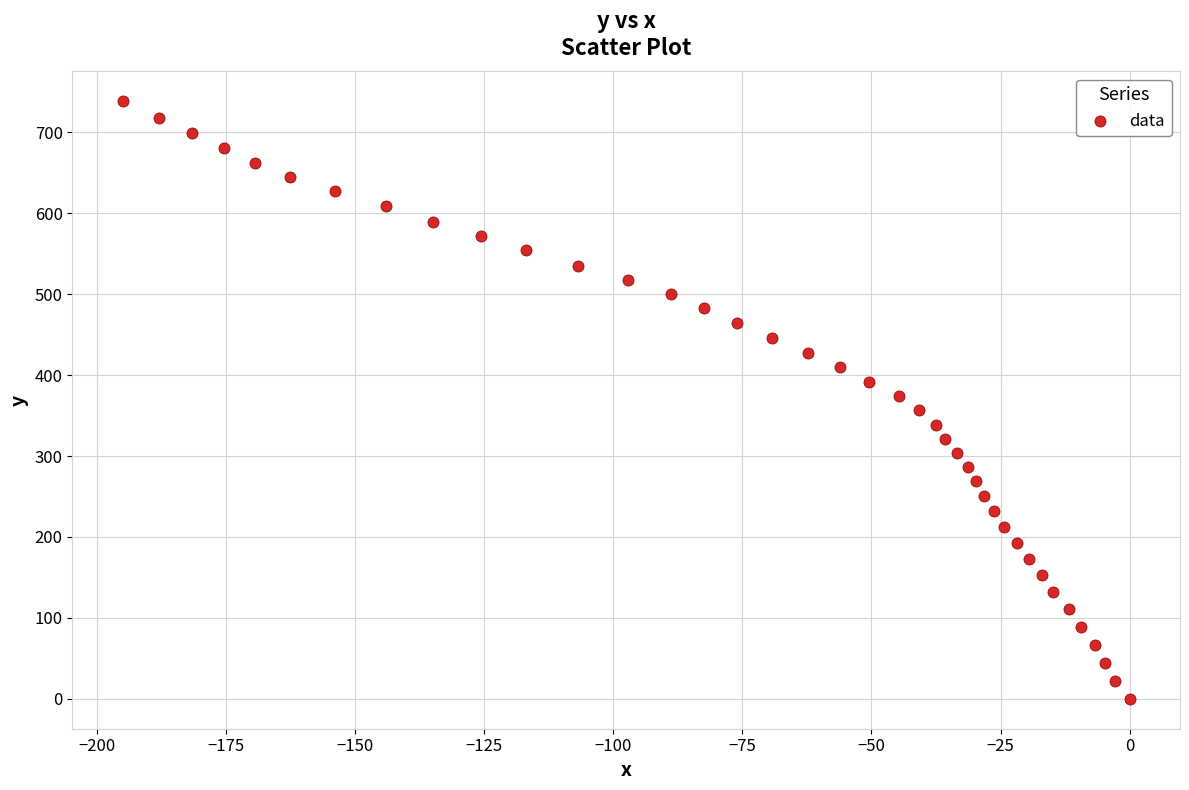

What is the range of X values (max minus min)?

195.0